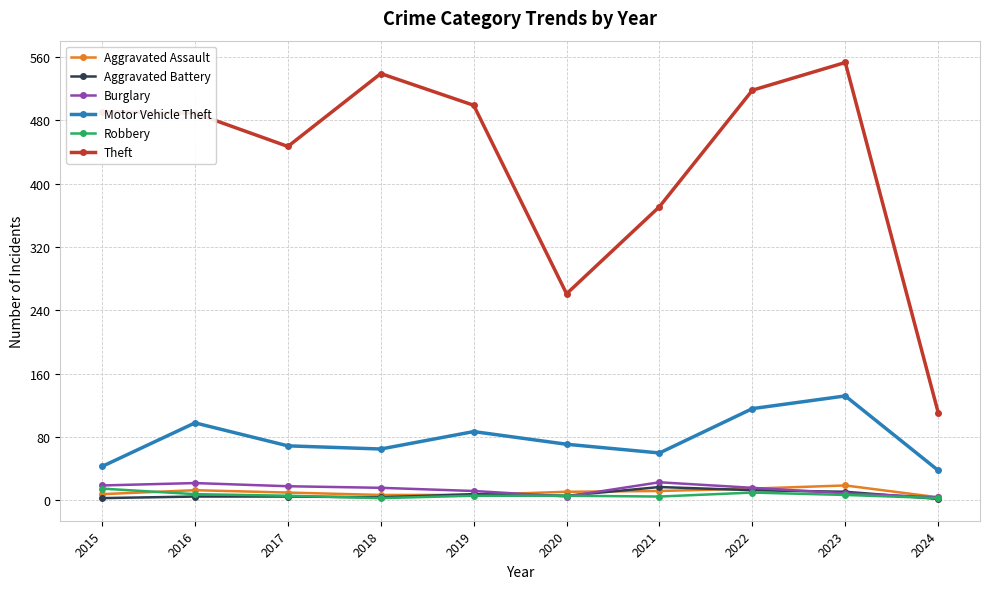

What is the difference between the maximum and minimum values in the Motor Vehicle Theft series?

94